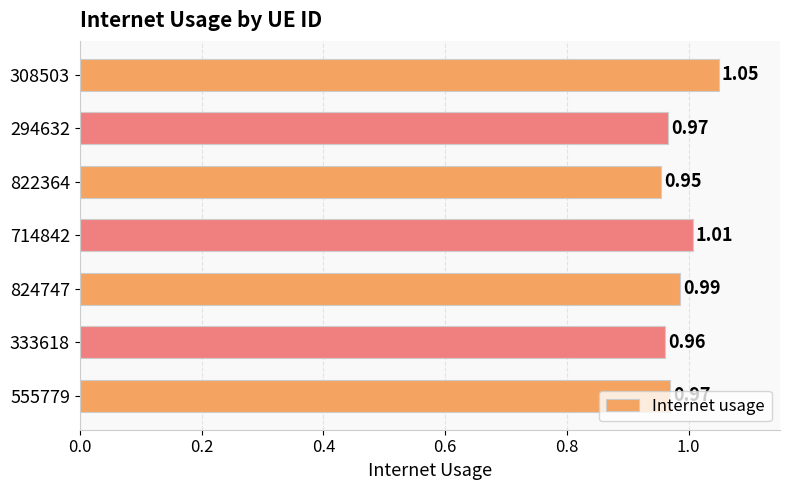

What is the sum of all values?

6.9